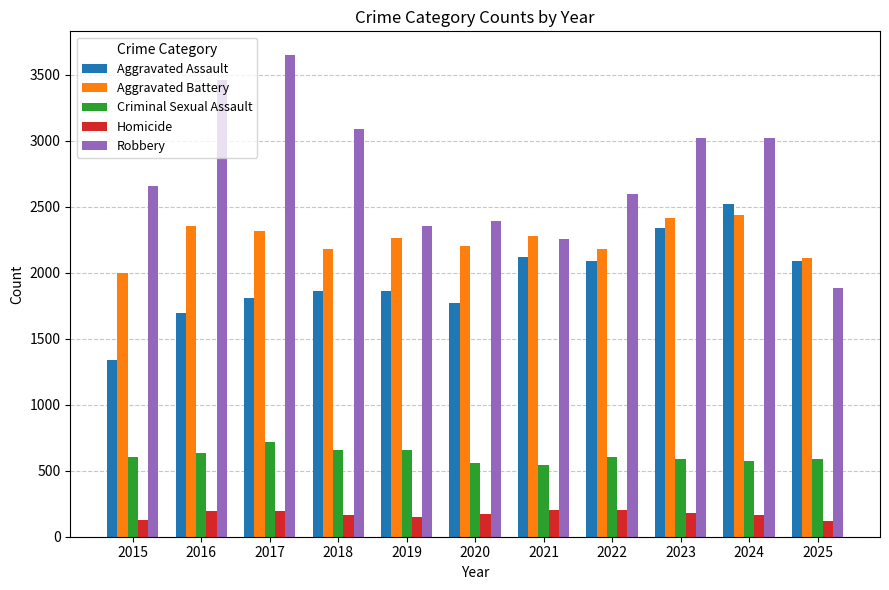

What is the difference between the second highest and minimum values in the Homicide series?

80